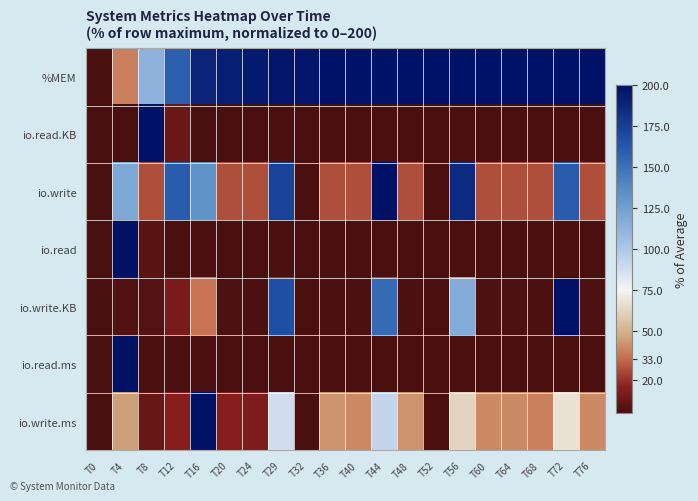

At which category is the sum across all series the highest?

T44